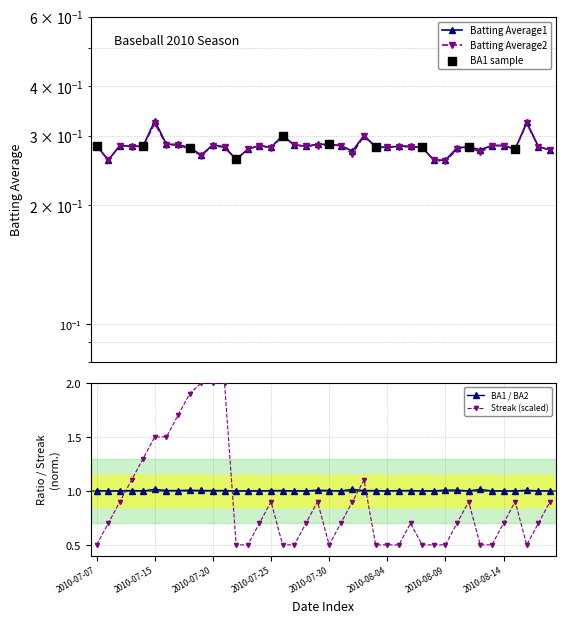

At which category is the sum across all series the highest?

2010-07-20